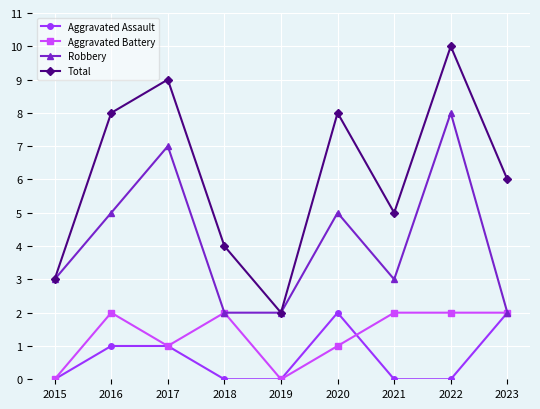

What is the maximum value shown in the chart?

10